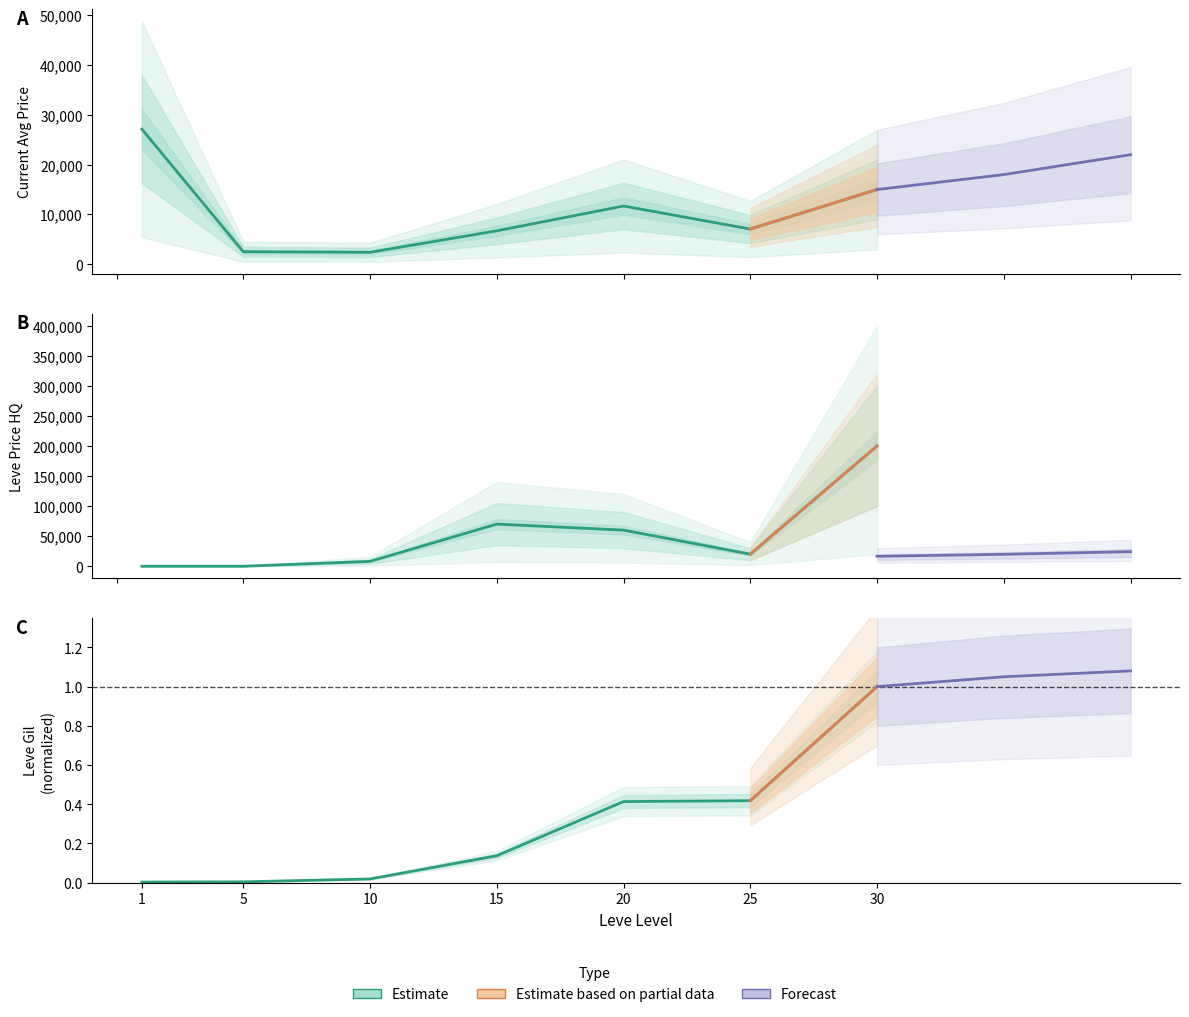

Which series has the widest spread of values?

LevePriceHQ